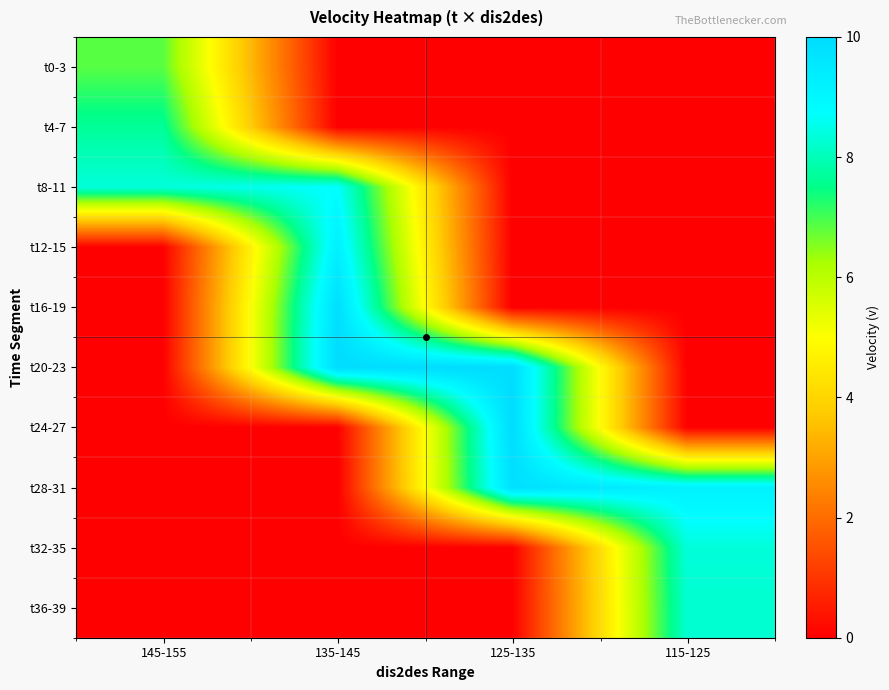

Reading right to left, transcribe all the data shown in this chart.

t0-3: 115-125=0.0	125-135=0.0	135-145=0.0	145-155=6.9
t4-7: 115-125=0.0	125-135=0.0	135-145=0.0	145-155=7.7
t8-11: 115-125=0.0	125-135=0.0	135-145=8.8	145-155=8.4
t12-15: 115-125=0.0	125-135=0.0	135-145=9.3	145-155=0.0
t16-19: 115-125=0.0	125-135=0.0	135-145=9.9	145-155=0.0
t20-23: 115-125=0.0	125-135=10.0	135-145=10.0	145-155=0.0
t24-27: 115-125=0.0	125-135=10.0	135-145=0.0	145-155=0.0
t28-31: 115-125=9.2	125-135=9.9	135-145=0.0	145-155=0.0
t32-35: 115-125=8.4	125-135=0.0	135-145=0.0	145-155=0.0
t36-39: 115-125=8.2	125-135=0.0	135-145=0.0	145-155=0.0